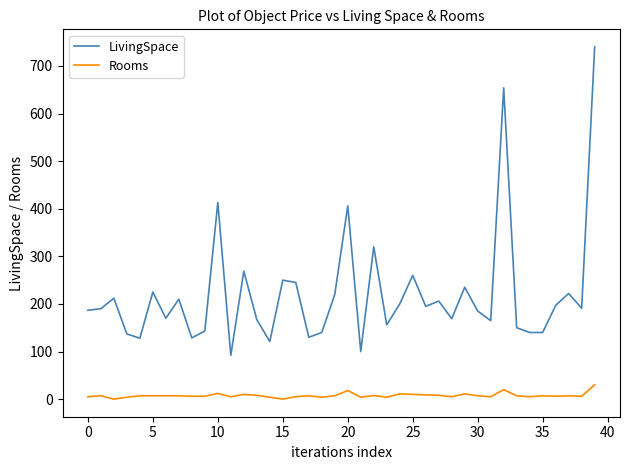

What is the average value of the Rooms series?

7.6